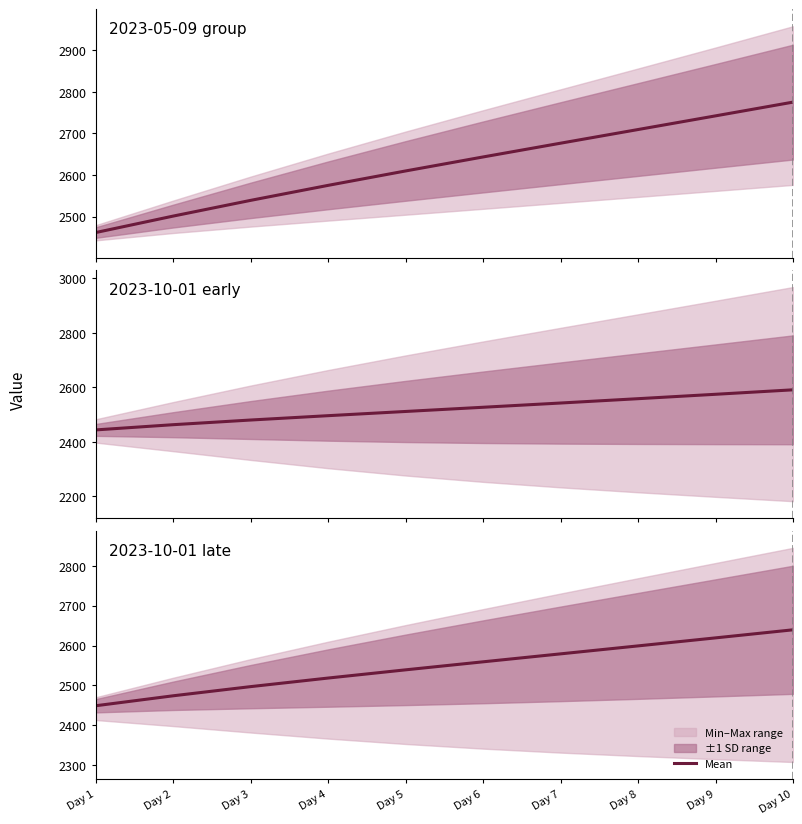

What is the ratio of the value at Day 6 to the value at Day 9?

1.0